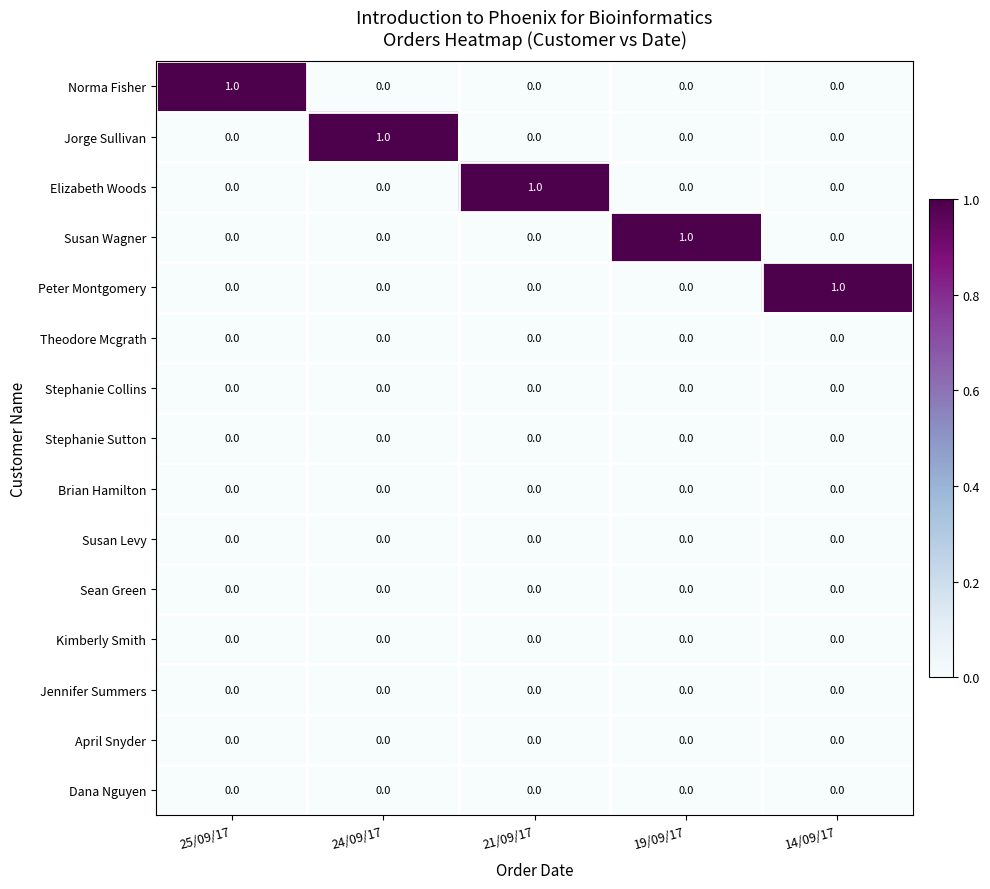

True or false: Kimberly Smith has a value of 0 at 14/09/17.

True